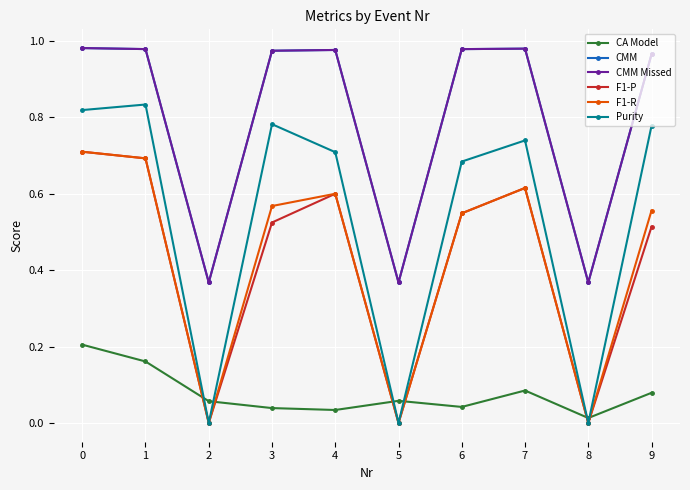

After their last crossing, which series has the higher values: CA Model or Purity?

Purity